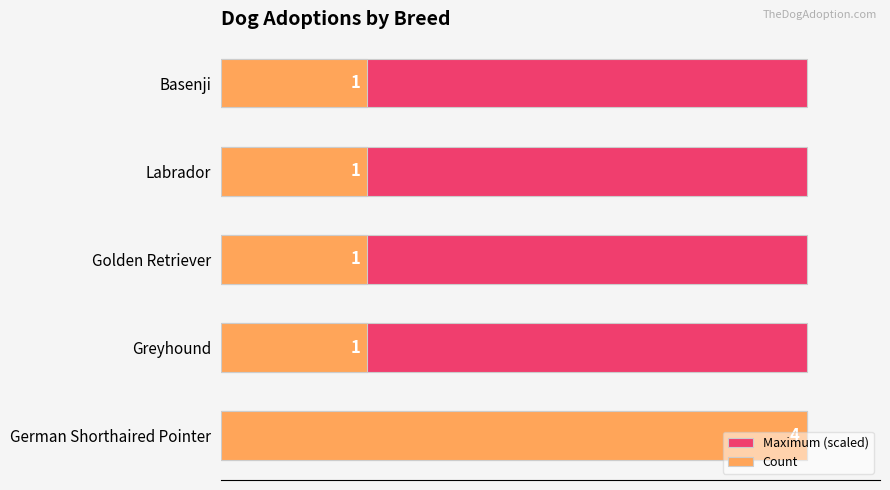

What is the lowest value of the Count series?

1.0